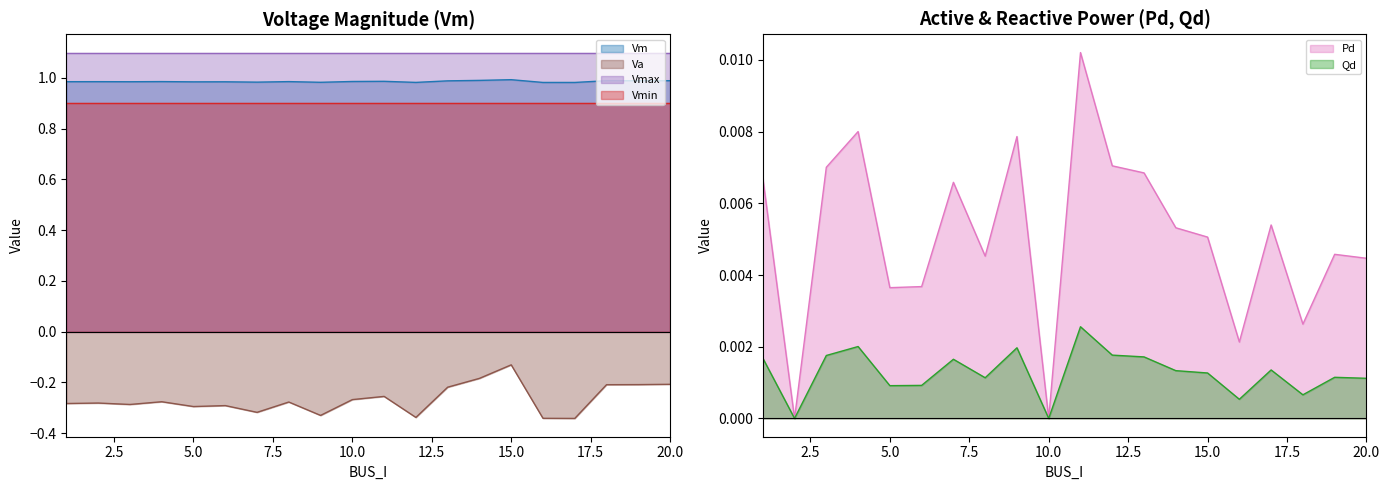

Where is Qd nearest to the value 0?

2